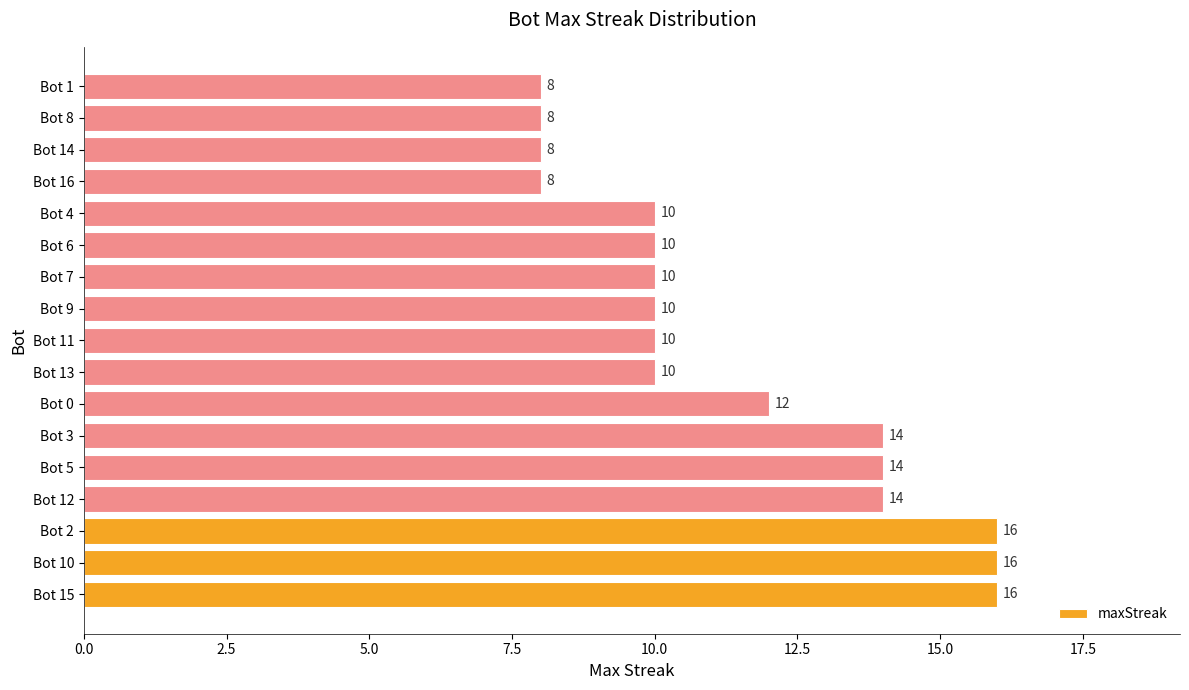

True or false: the data shows 19 at Bot 5.

False